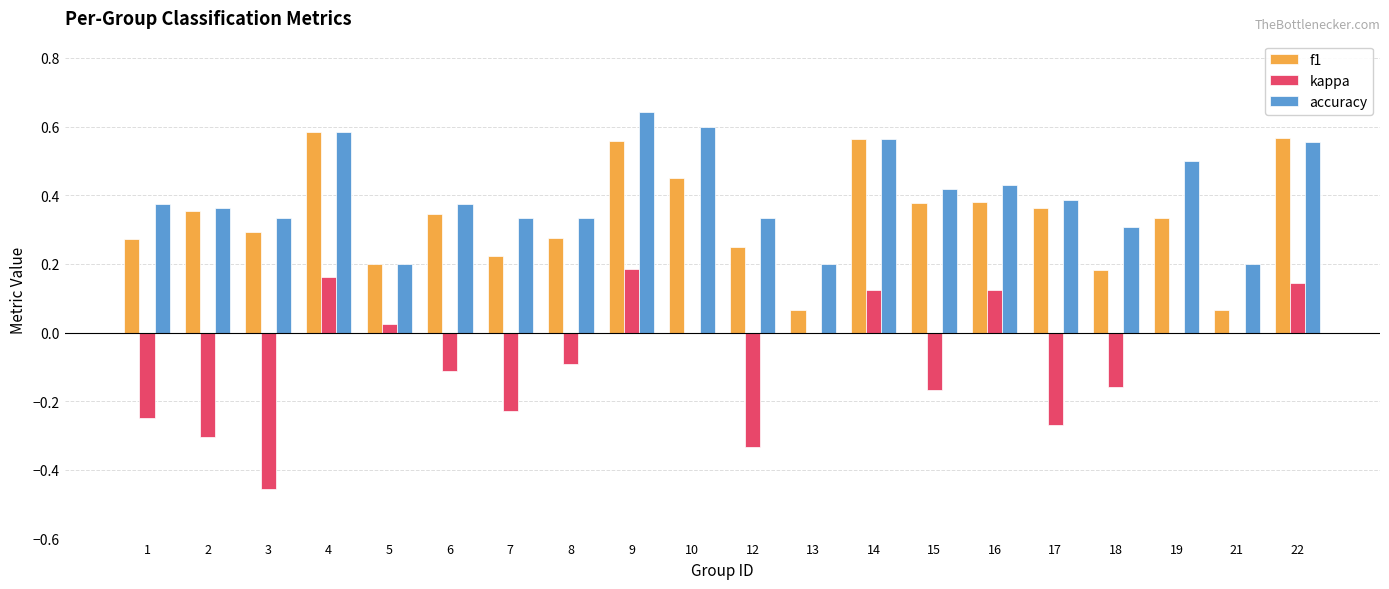

At which category is the sum across all series the highest?

9